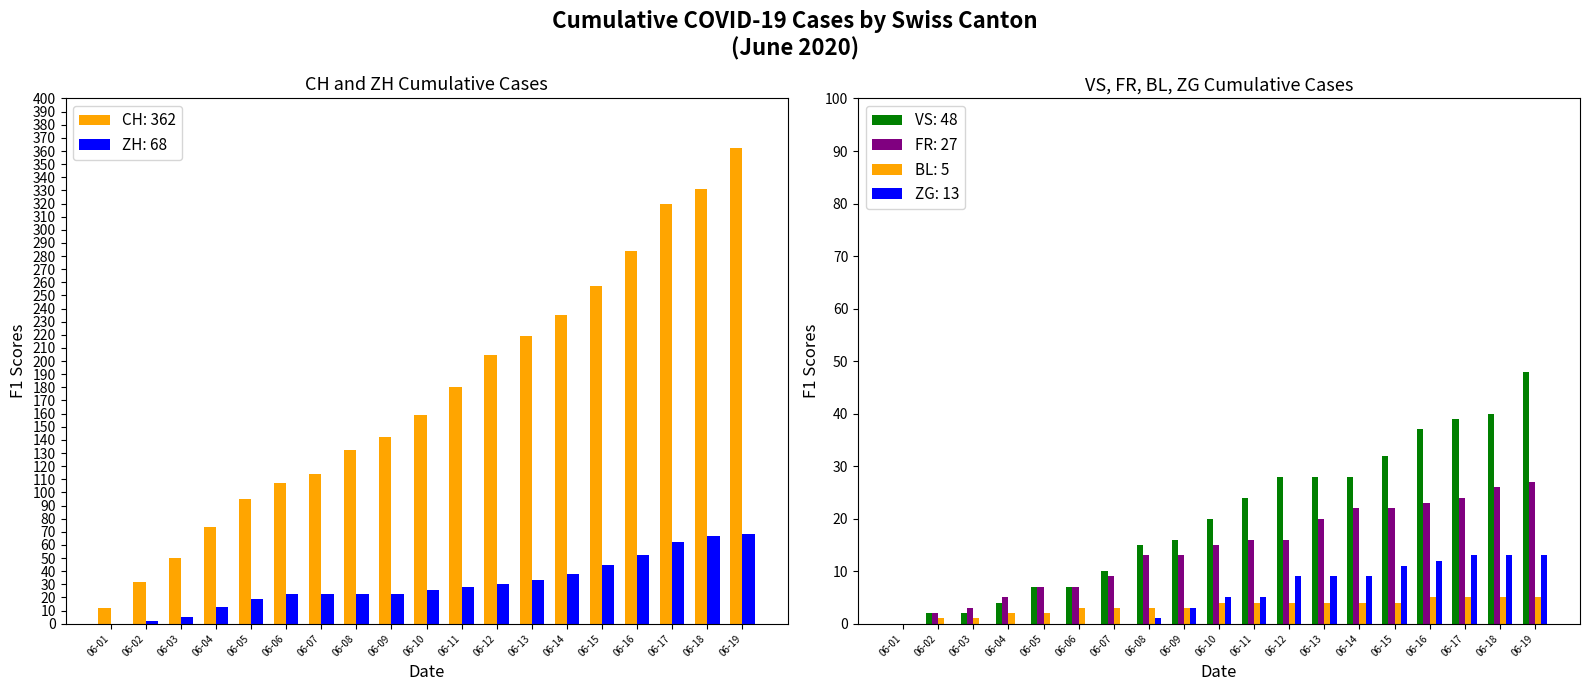

True or false: BL: 5 has a value of 3 at 06-09.

True